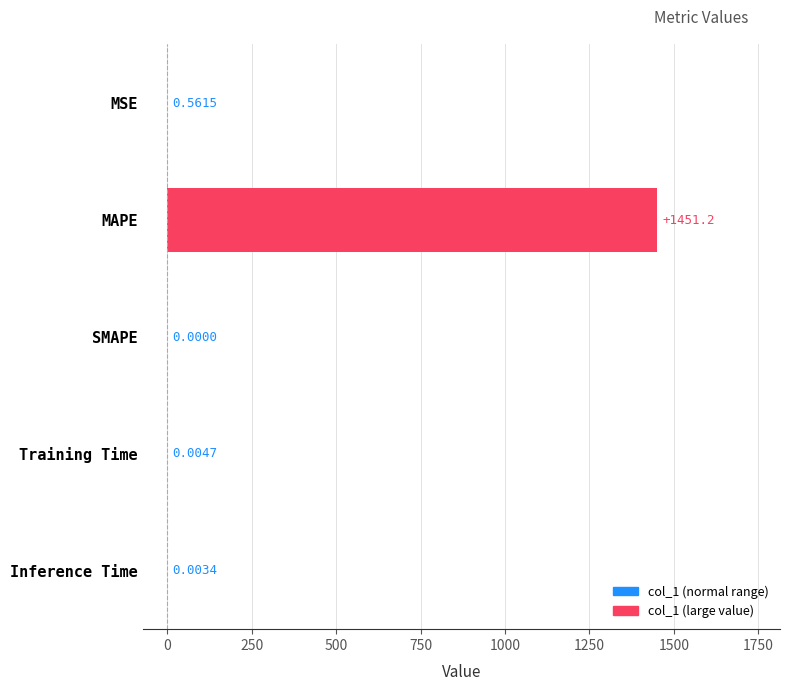

Where is the data nearest to the value 725?

MSE